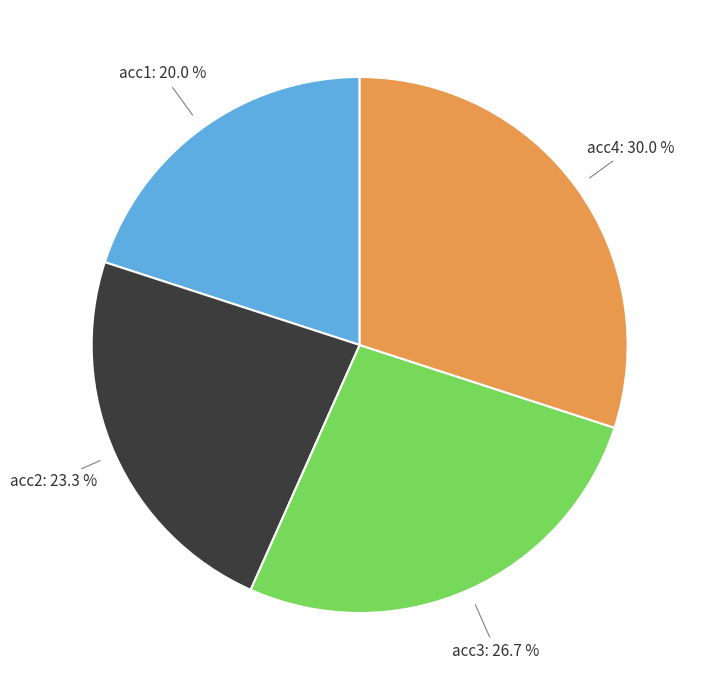

Is there any slice that represents more than half of the pie?

No